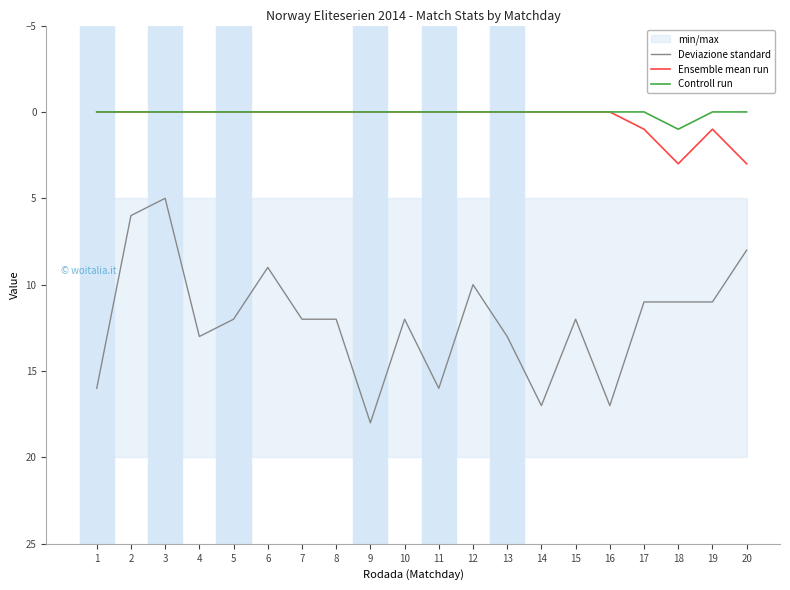

How many interior local peaks does the Ensemble mean run series have?

1